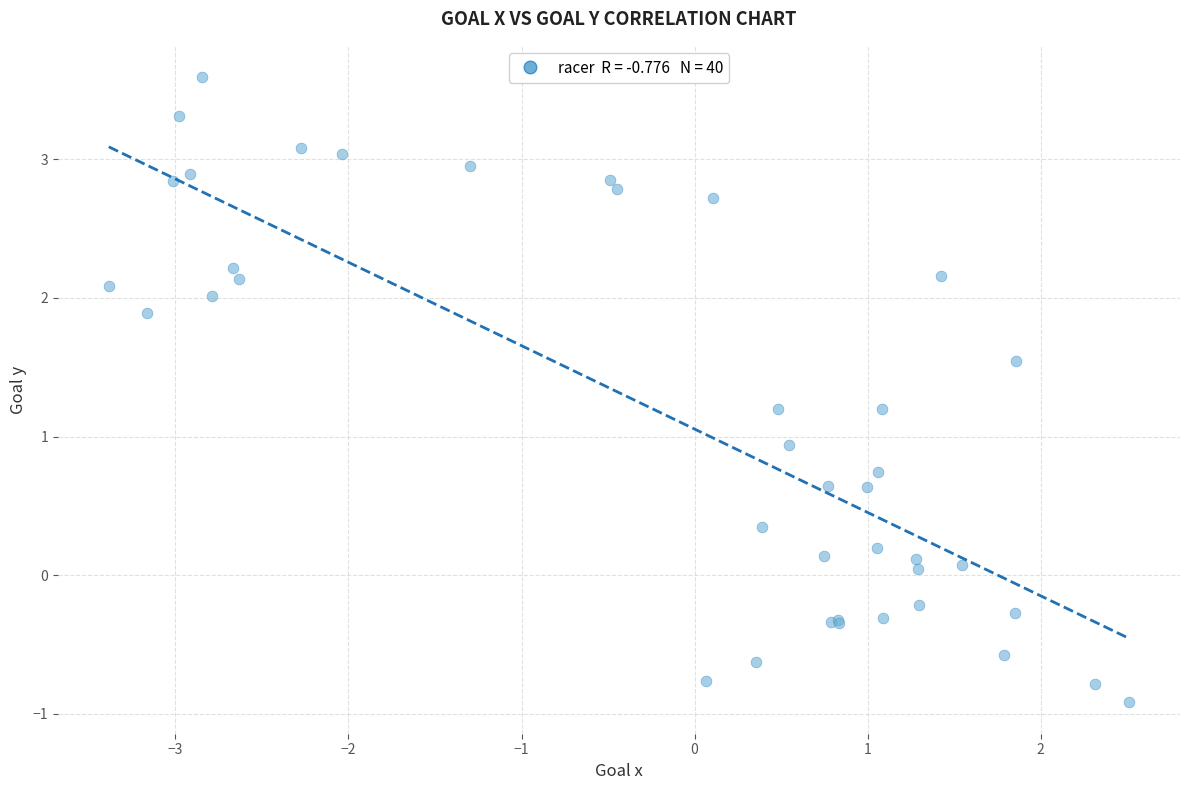

What Y value in the scatter plot is closest to 1?

0.9